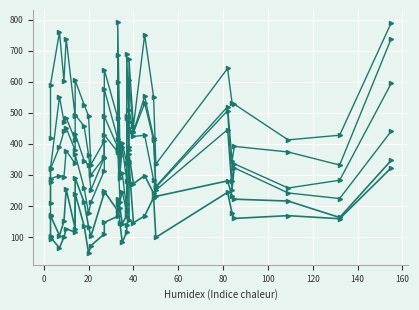

What are all the series names shown in the legend?

col_2, col_5, col_7, col_6, col_9, col_3